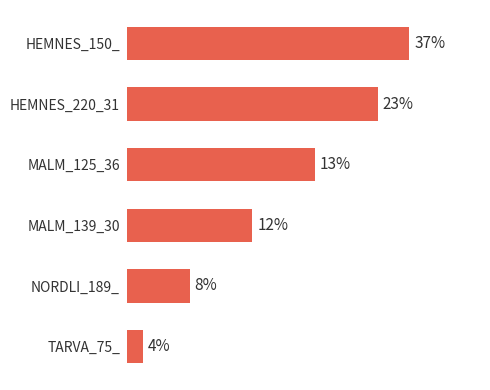

What is the label of the 6th bar from the bottom?

HEMNES_150_